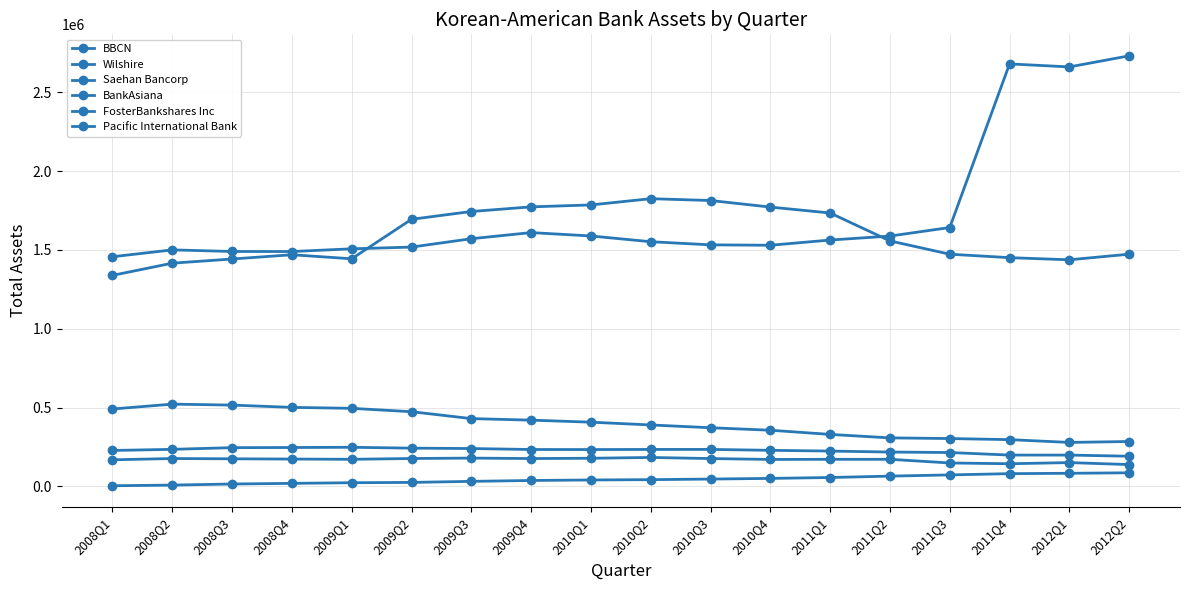

Rank the series by their maximum value, from lowest to highest.

BankAsiana, Pacific International Bank, FosterBankshares Inc, Saehan Bancorp, Wilshire, BBCN